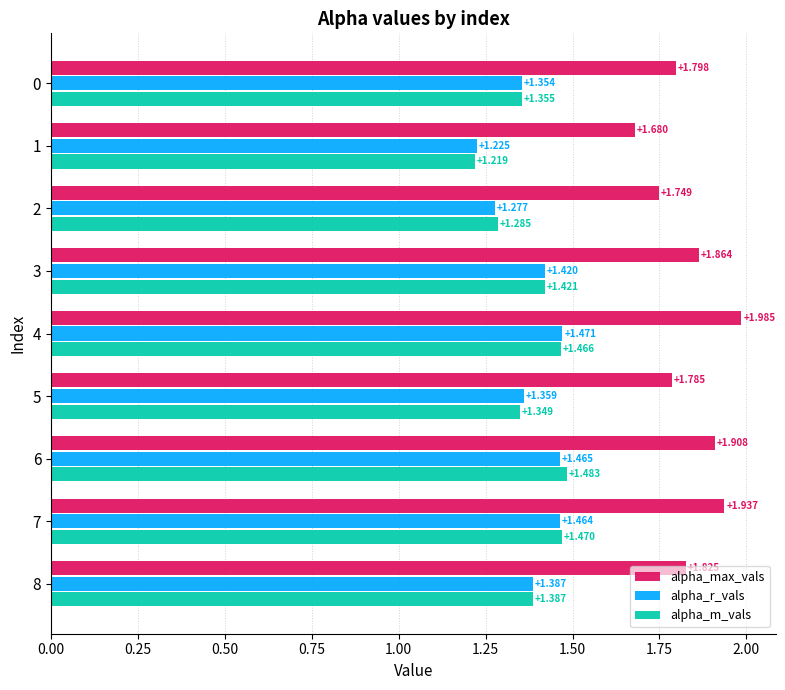

At 4, list the series in order from smallest to largest.

alpha_m_vals, alpha_r_vals, alpha_max_vals